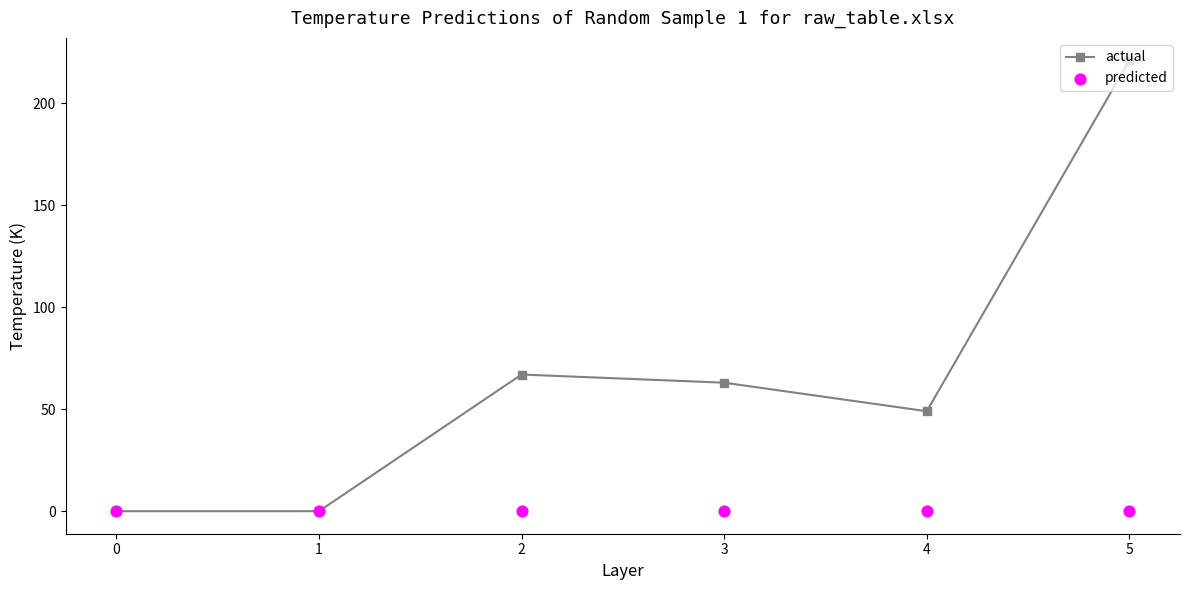

Which series has the widest spread of Y values?

actual